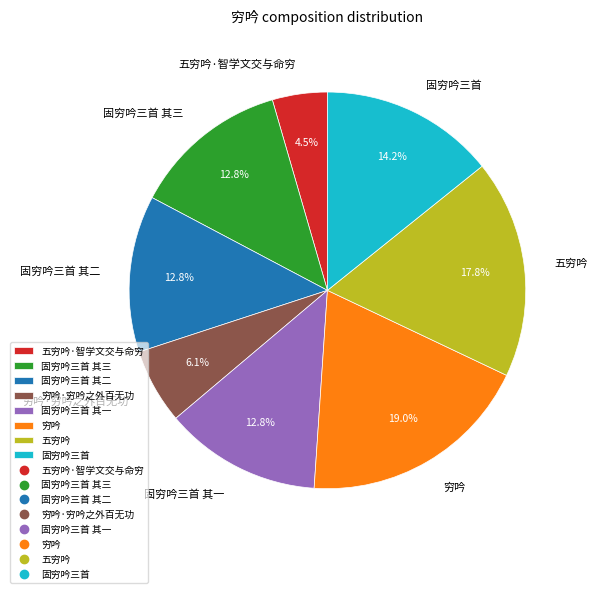

How many segments does this pie chart have?

8